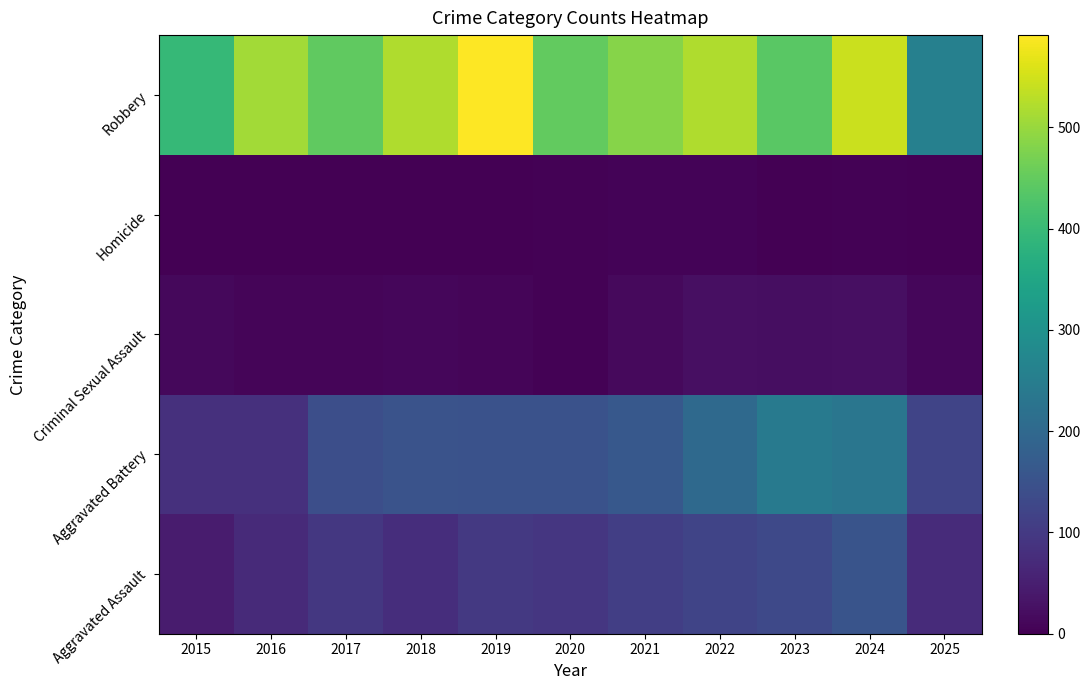

List the series in order of their peak value, lowest first.

Homicide, Criminal Sexual Assault, Aggravated Assault, Aggravated Battery, Robbery